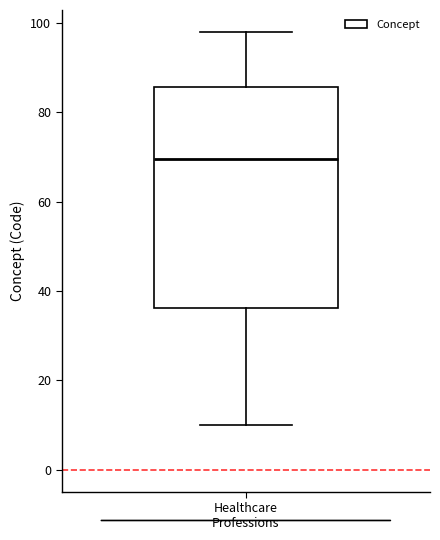

Transcribe this box plot: give where the median line is, the range the box spans, and where the two whiskers end, as read against the y-axis. The values are not printed on the chart, so give them approximately, as read against the axis.

median 70, box 36 to 86, whiskers 10 to 98